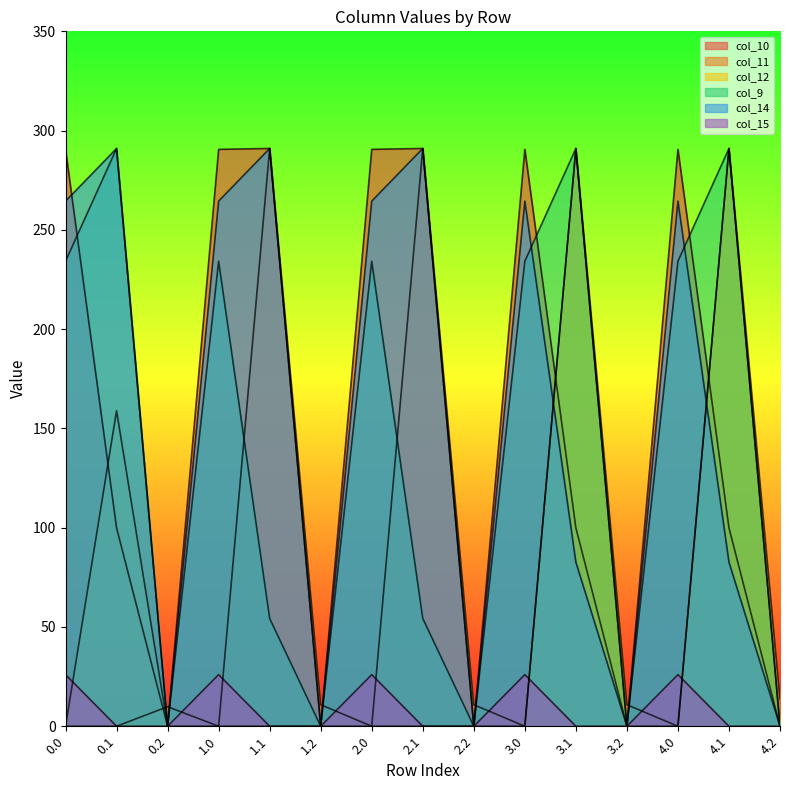

Between 2.0 and 4.2, which series saw the biggest shift?

col_10